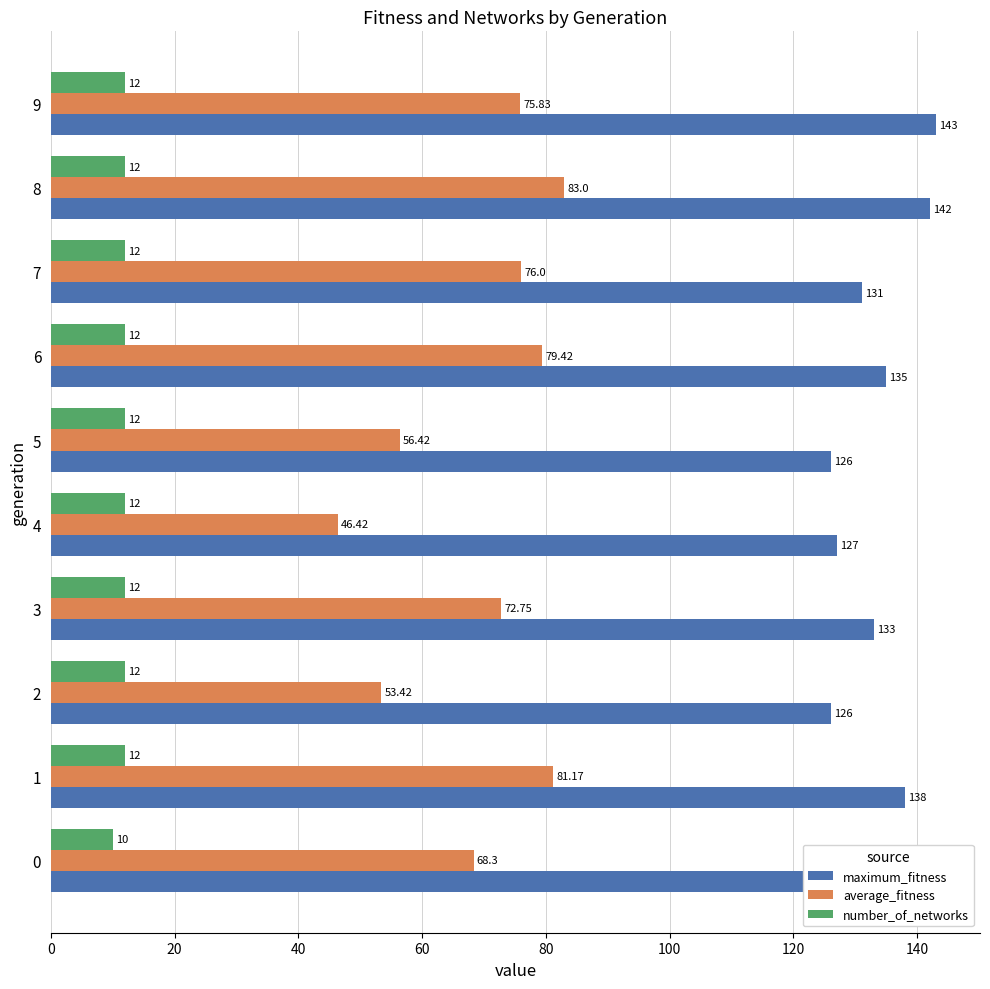

How many series are shown in this chart?

3